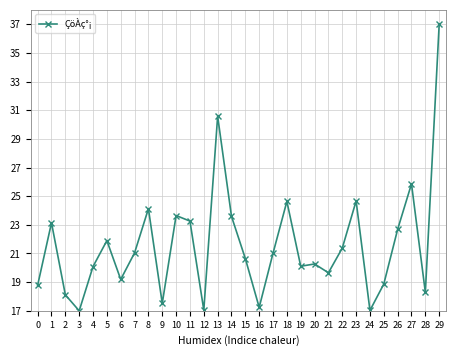

How many values are below 21?

15